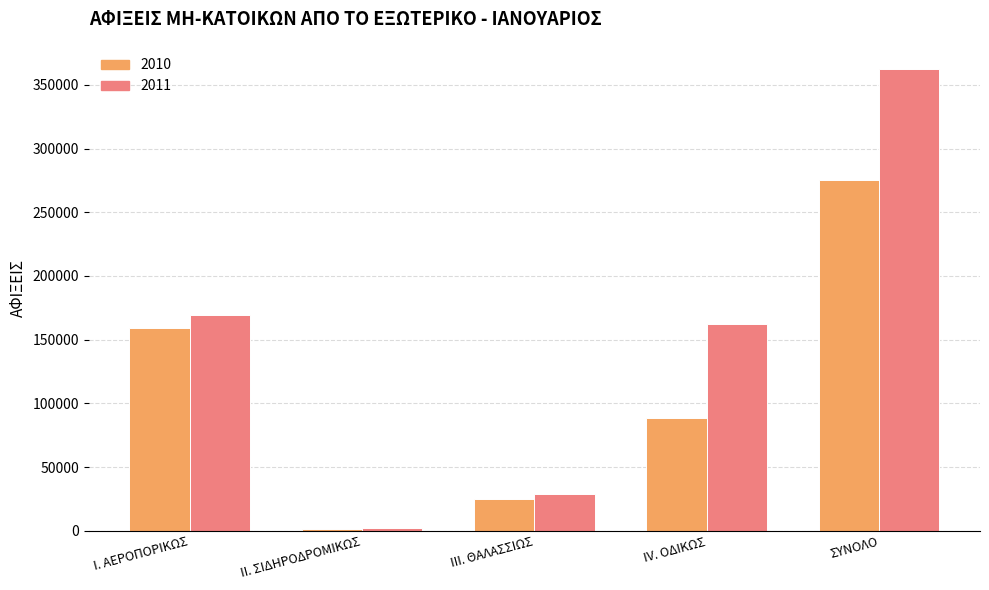

Where does the 2010 series first go above 88730?

Ι. ΑΕΡΟΠΟΡΙΚΩΣ